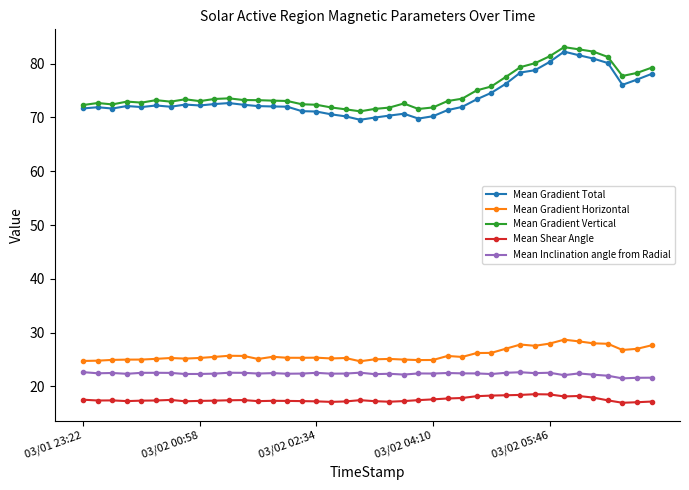

What is the value of the Mean Gradient Total point at the 10th from the left?

72.5